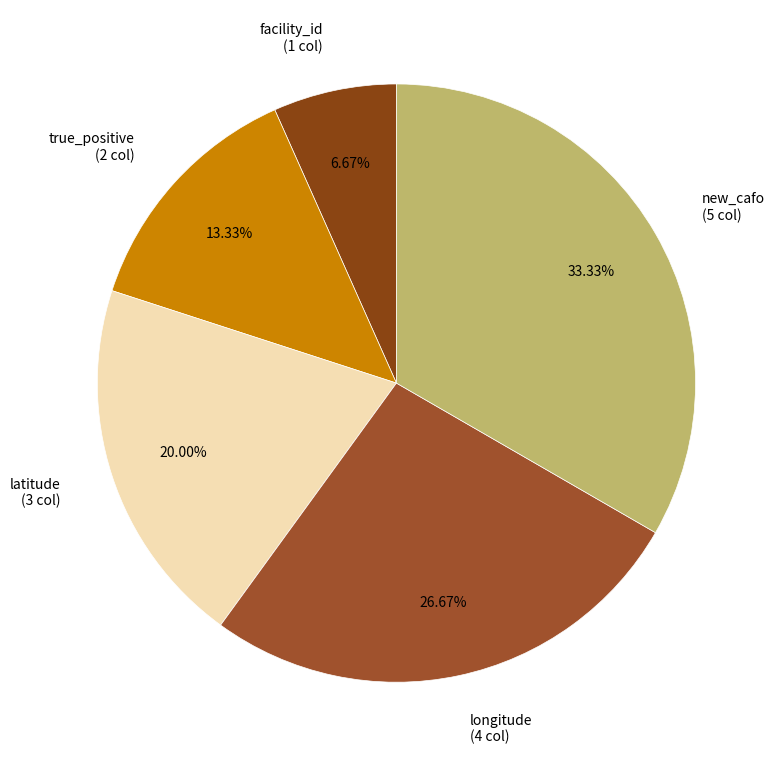

Does true_positive account for over 50% of the chart?

No